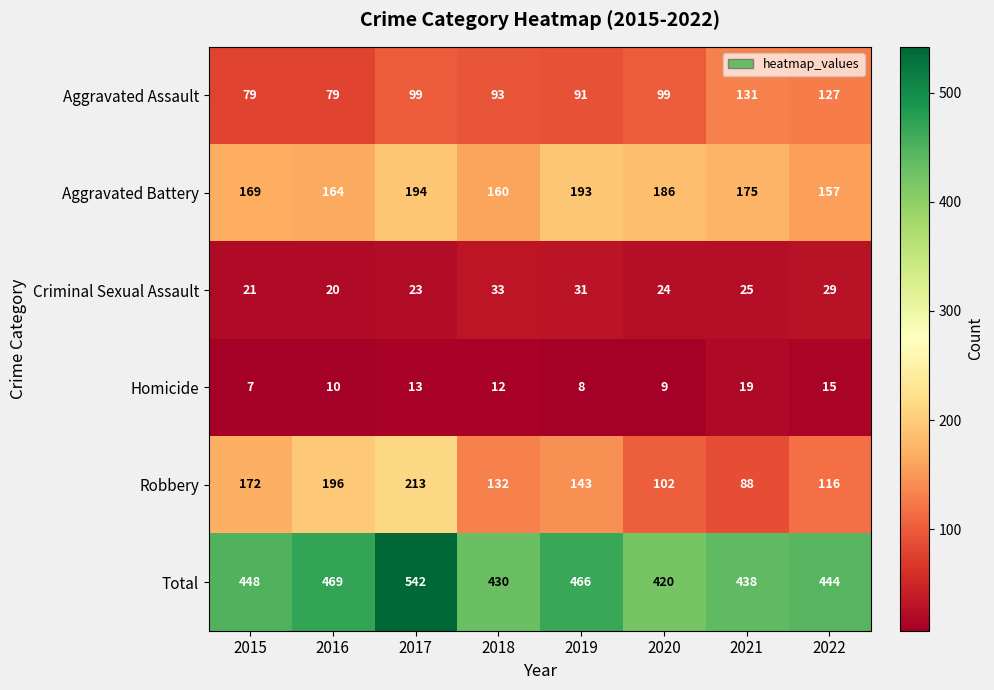

What is the average value of the Aggravated Assault series?

100